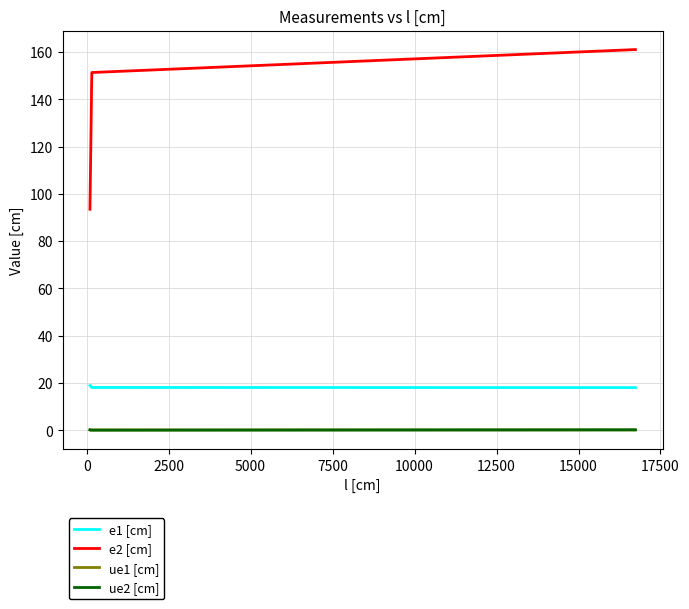

Which series has the largest total across all categories?

e2 [cm]